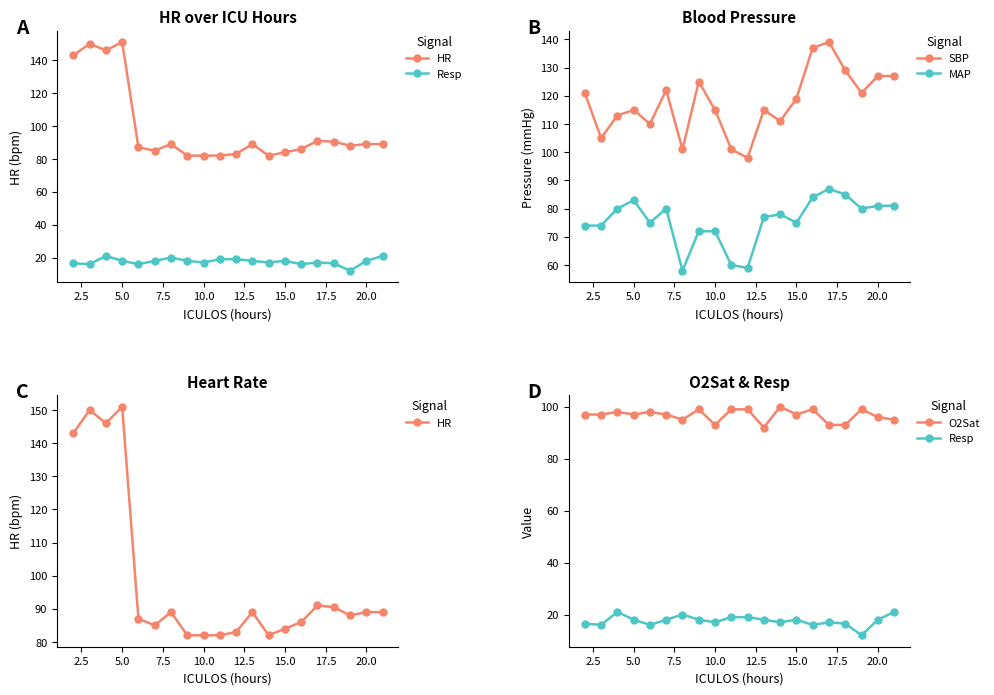

True or false: HR and MAP intersect in this chart.

False